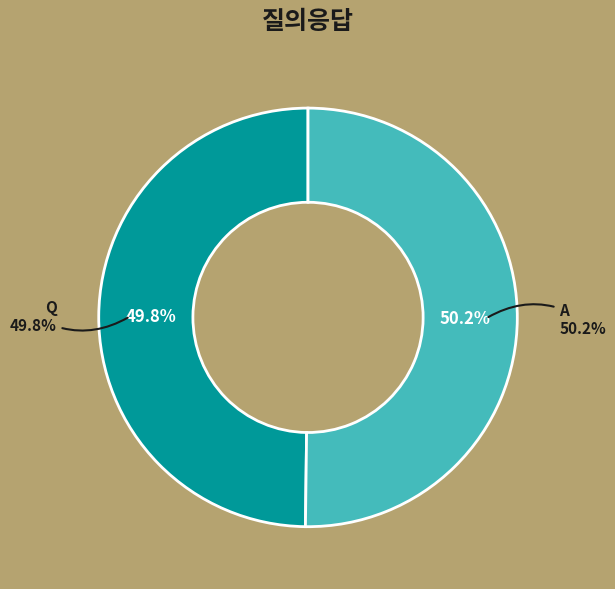

What percentage is the Q slice, to the nearest percent?

50%